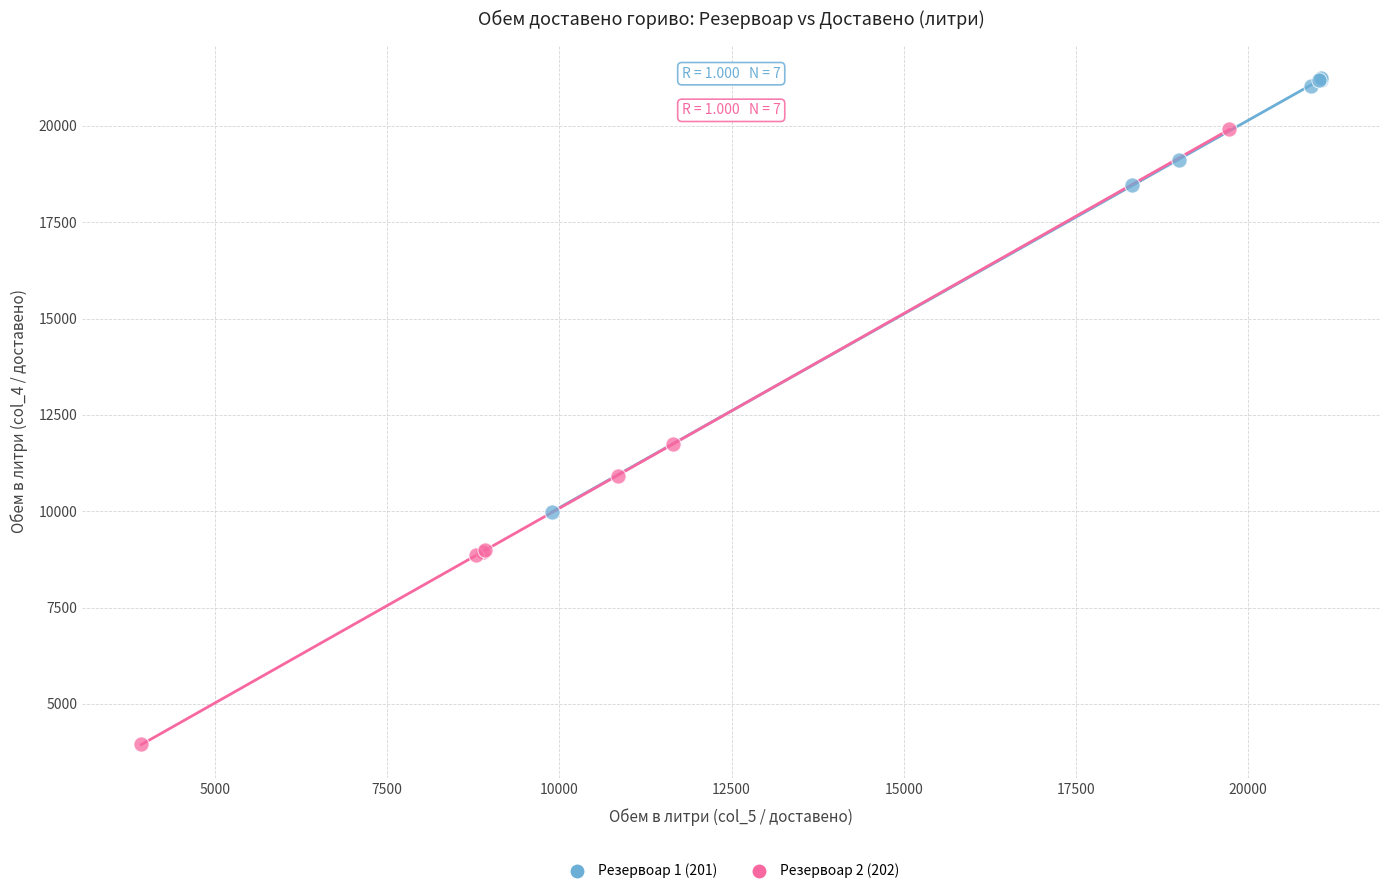

What are all the series names shown in the legend?

Резервоар 1 (201), Резервоар 2 (202)